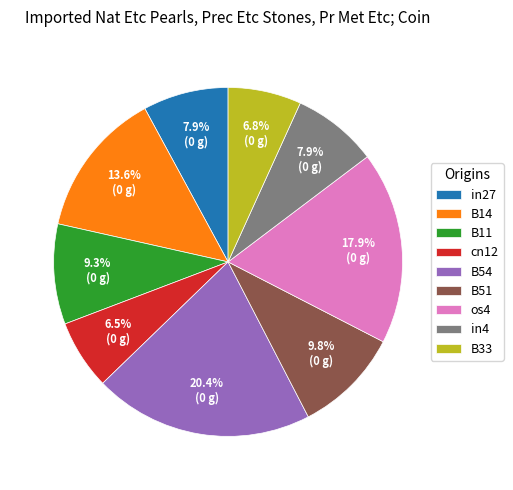

Is it true that B33 is 1% of the pie?

False